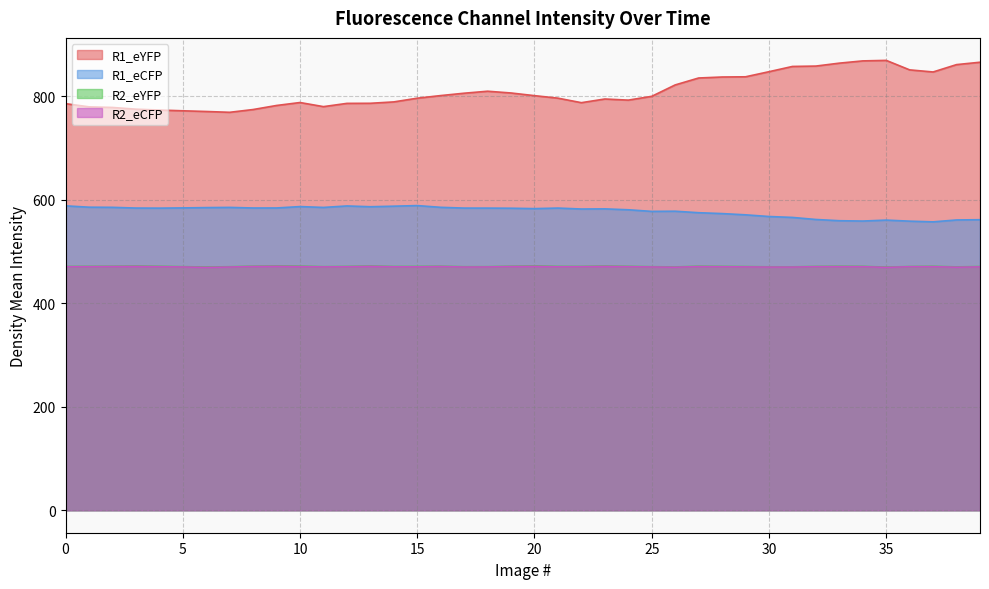

Reading right to left, list all the values displayed in this chart.

R1_eYFP: 865.5	860.9	846.7	850.8	869.1	868.1	863.8	858.1	857.4	847.2	837.4	837.0	835.1	821.7	799.6	792.3	794.5	787.4	796.1	800.9	806.1	809.5	805.7	801.1	796.0	788.9	786.2	786.0	779.8	787.7	782.0	774.1	768.8	770.4	771.7	773.1	774.8	778.1	779.3	785.5
R1_eCFP: 561.3	560.8	557.1	558.5	560.5	558.7	559.3	561.7	565.7	567.5	570.7	573.1	574.8	577.7	577.4	580.5	582.2	582.0	583.8	582.7	583.5	583.7	583.7	585.2	588.6	587.4	586.3	587.9	585.0	586.6	584.0	583.9	585.1	584.7	584.1	583.7	583.8	585.2	585.5	588.1
R2_eYFP: 470.8	470.1	471.2	470.7	469.8	471.1	471.2	470.9	470.2	470.2	470.7	471.0	471.3	470.0	470.5	471.1	471.7	470.9	471.0	471.9	471.3	470.5	470.4	471.3	470.9	470.8	471.7	470.9	470.5	471.5	471.9	471.3	470.4	469.9	470.5	471.2	471.7	471.2	471.1	470.8
R2_eCFP: 470.2	469.6	470.5	470.4	469.3	470.5	470.6	470.5	469.8	469.8	470.1	470.4	470.7	469.5	470.0	470.5	471.1	470.5	470.3	471.1	470.8	470.0	469.9	470.8	470.2	470.3	471.2	470.4	470.1	470.7	471.3	470.9	469.9	469.2	470.0	470.5	471.0	470.8	470.5	470.4